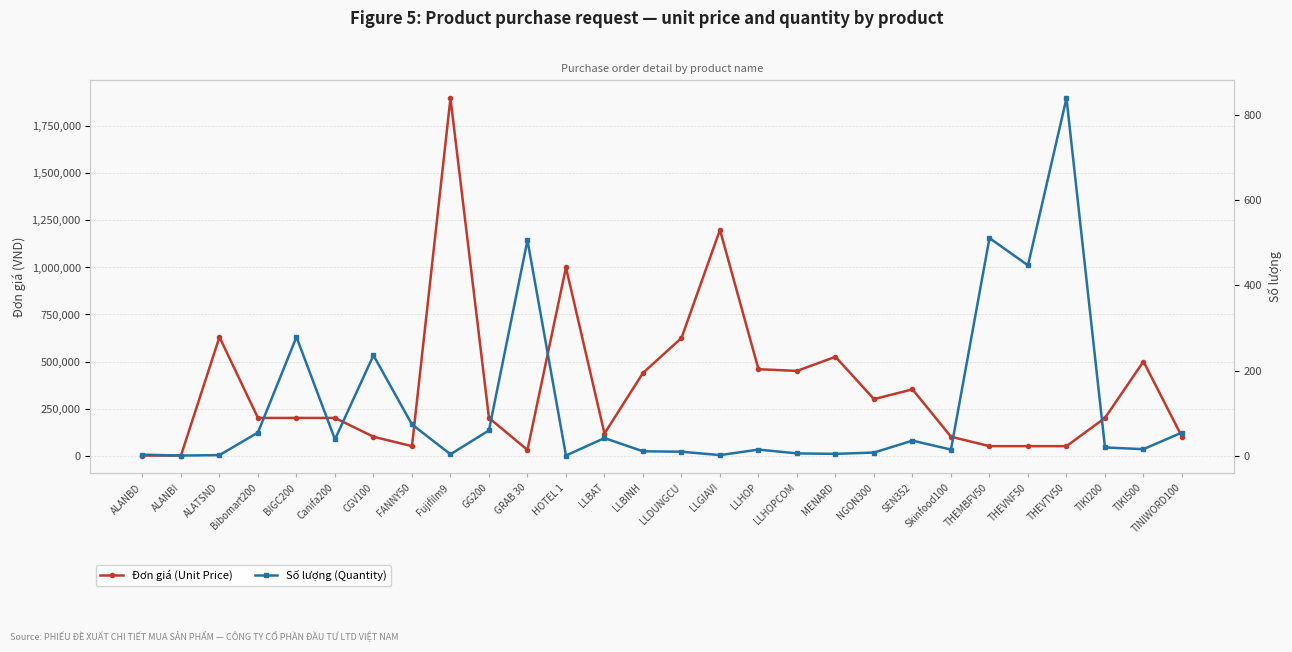

The value of Số lượng (Quantity) at LLGIAVI is 2. True or false?

True